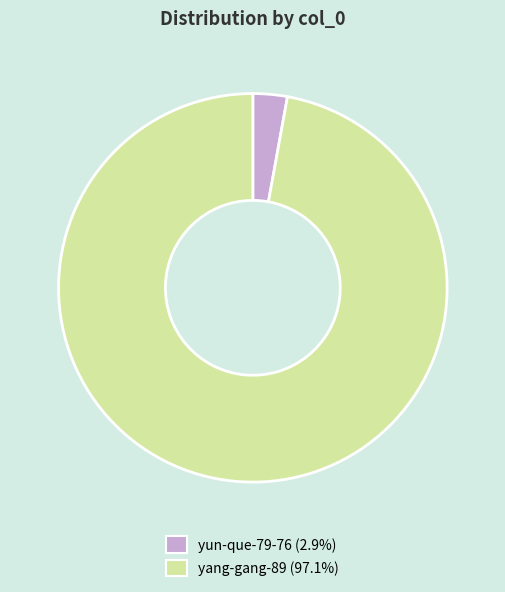

Rank the categories by value from lowest to highest.

yun-que-79-76, yang-gang-89